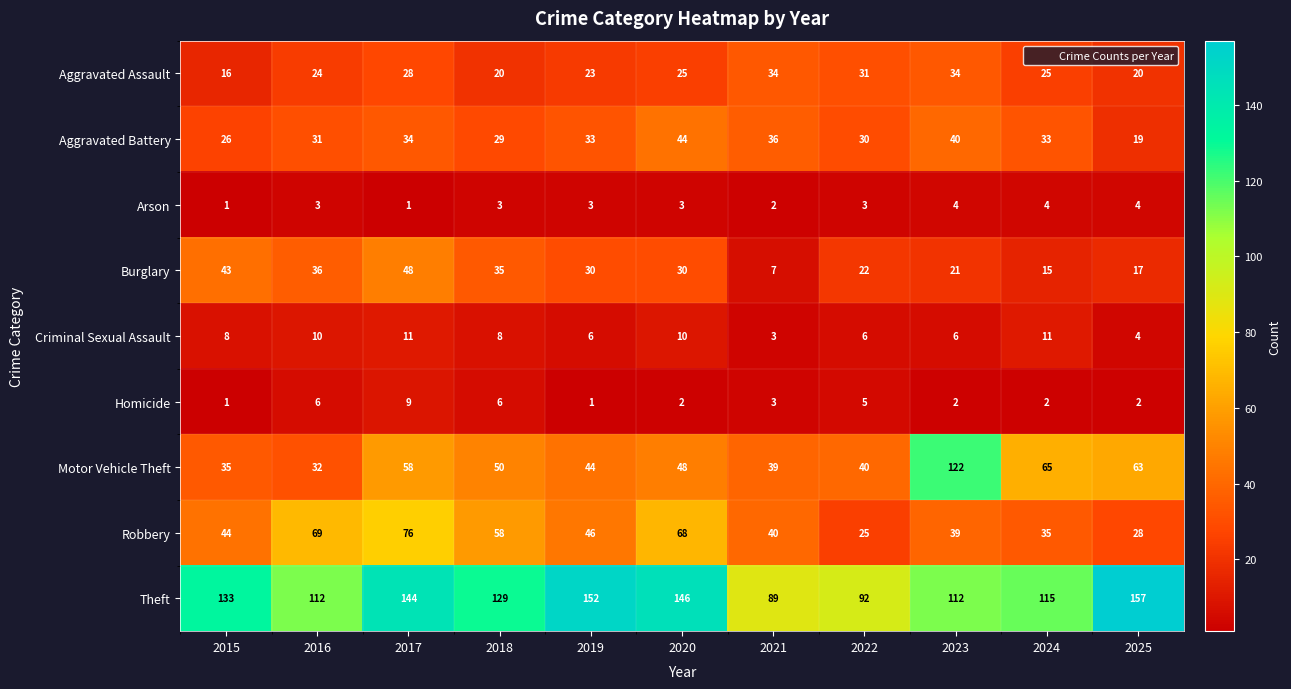

Is it true that Theft equals 112 at 2016?

True